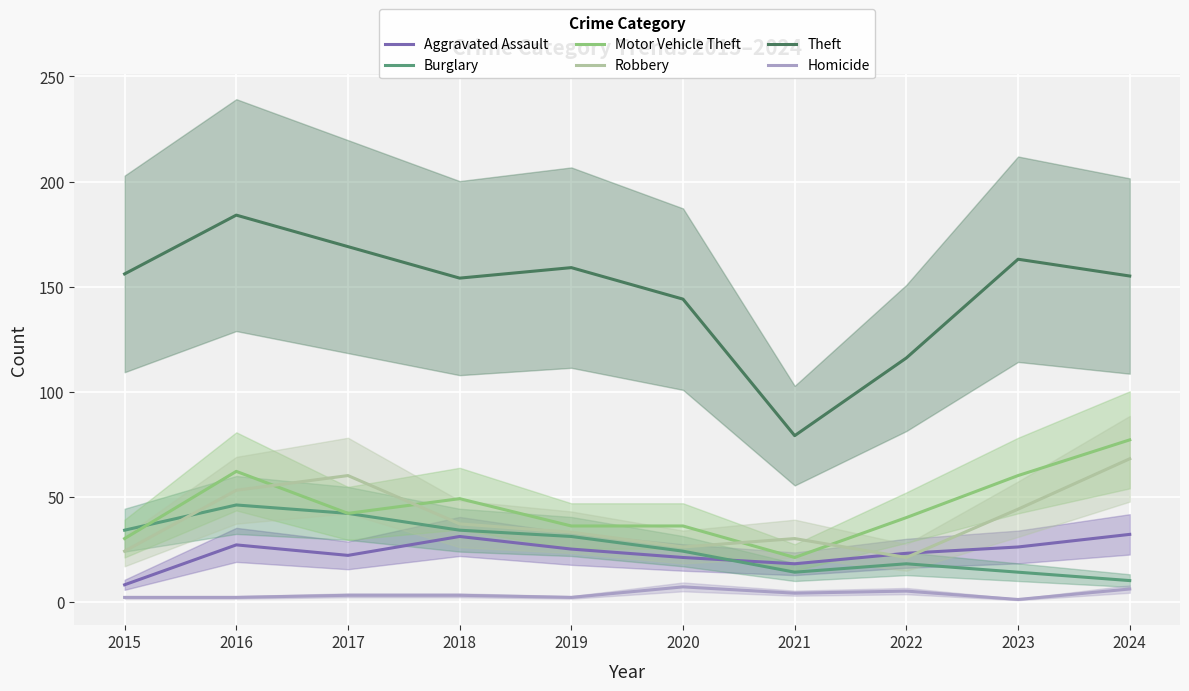

Is it true that Aggravated Assault equals 12 at 2023?

False